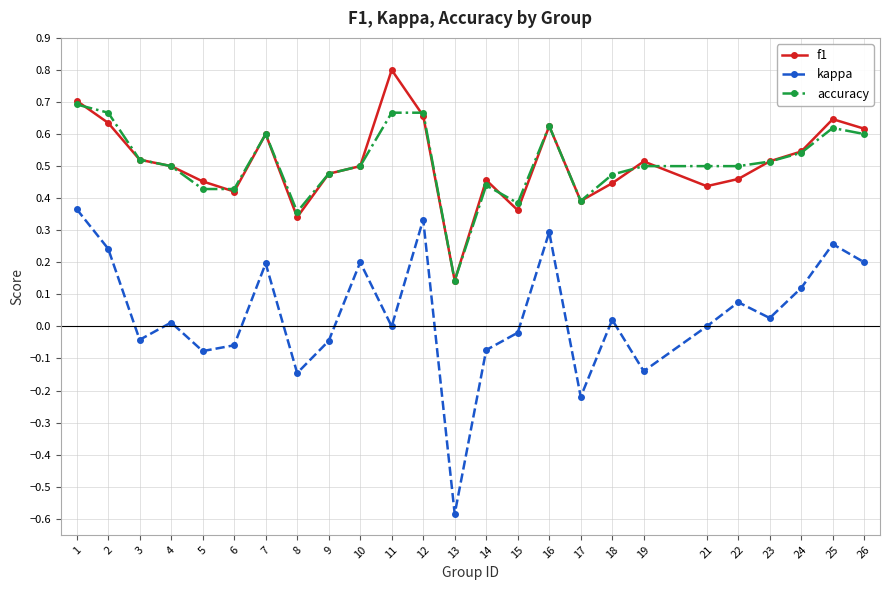

Is the value of accuracy at 21 greater than the value of kappa at 23?

Yes